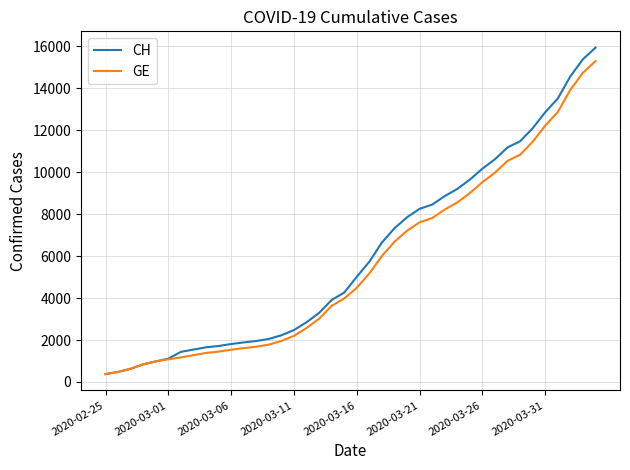

Which series has the widest spread of values?

CH